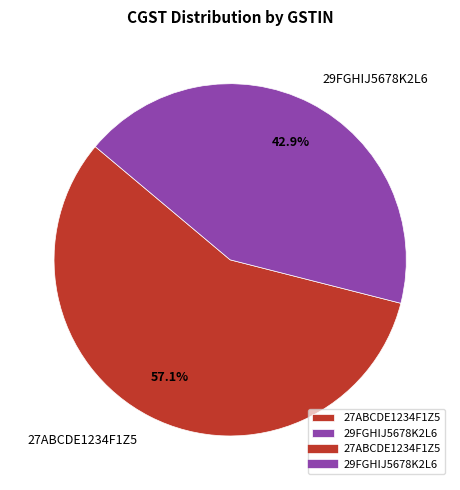

How much of the chart is everything except 29FGHIJ5678K2L6?

57.1%